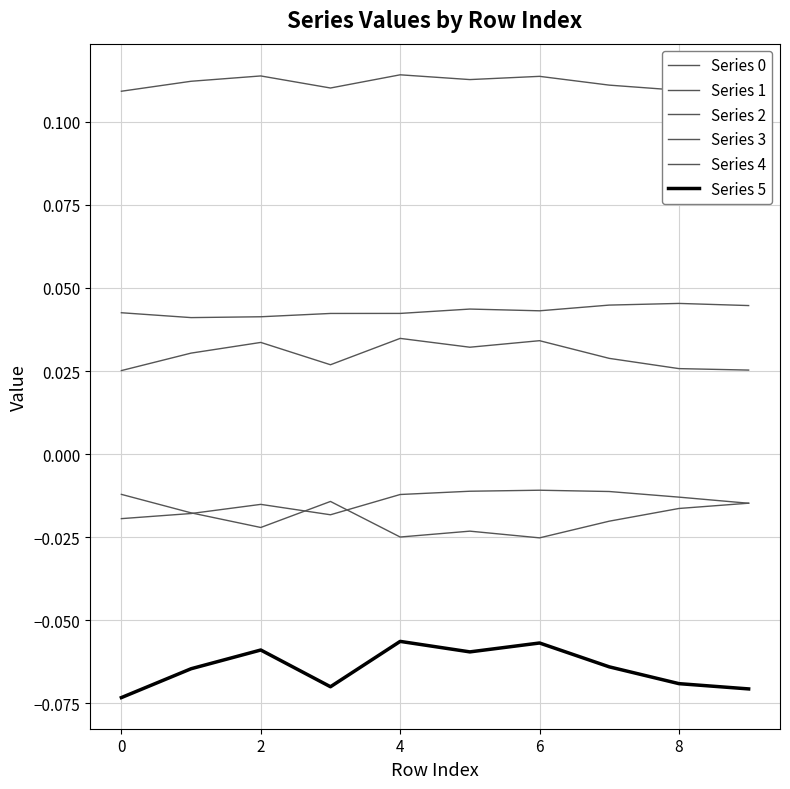

How many interior local peaks does the Series 5 series have?

3